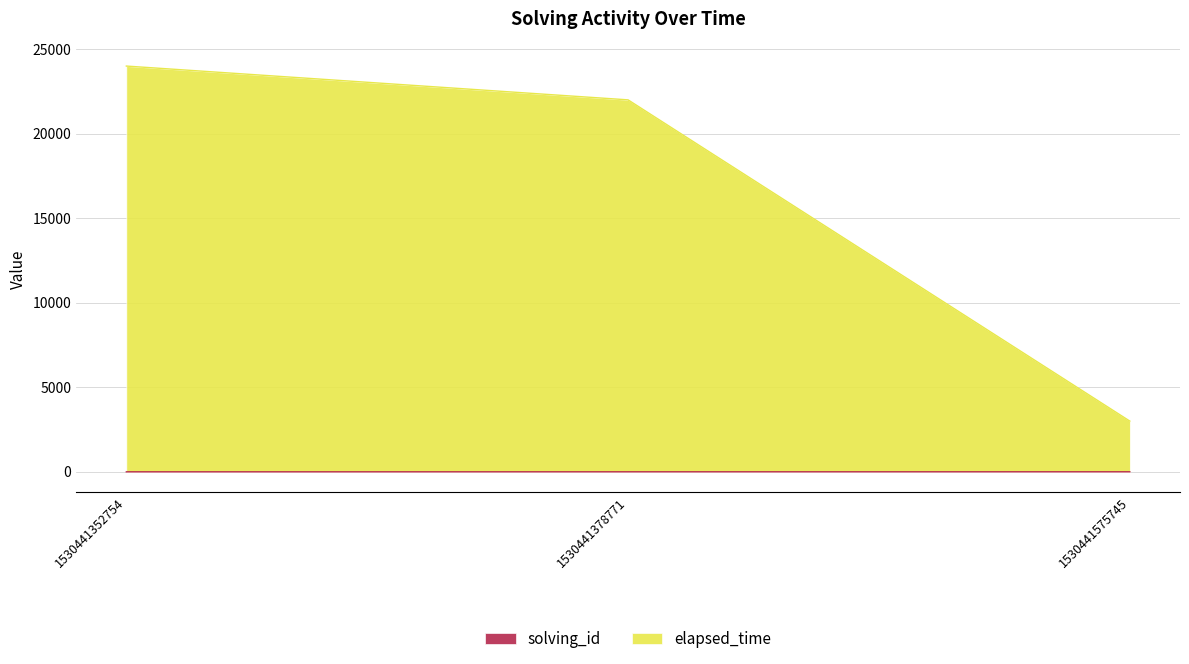

Rank the series at 1530441378771 from highest to lowest value.

elapsed_time, solving_id